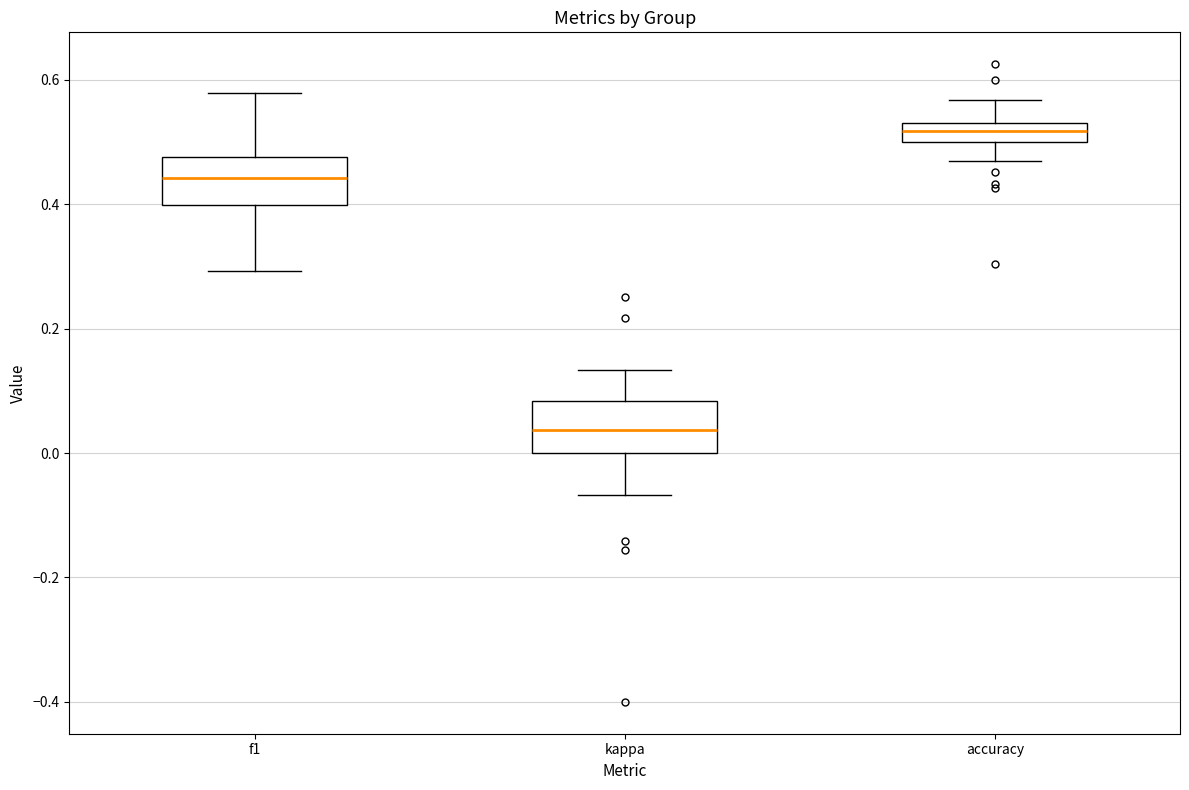

Reading left to right, transcribe this box plot: for each box, give where its median line is, the range the box spans, and where its two whiskers end, as read against the y-axis. The values are not printed on the chart, so give them approximately, as read against the axis.

f1: median 0.44, box 0.40 to 0.48, whiskers 0.30 to 0.58
kappa: median 0.04, box 0.00 to 0.08, whiskers -0.06 to 0.14
accuracy: median 0.52, box 0.50 to 0.54, whiskers 0.46 to 0.56